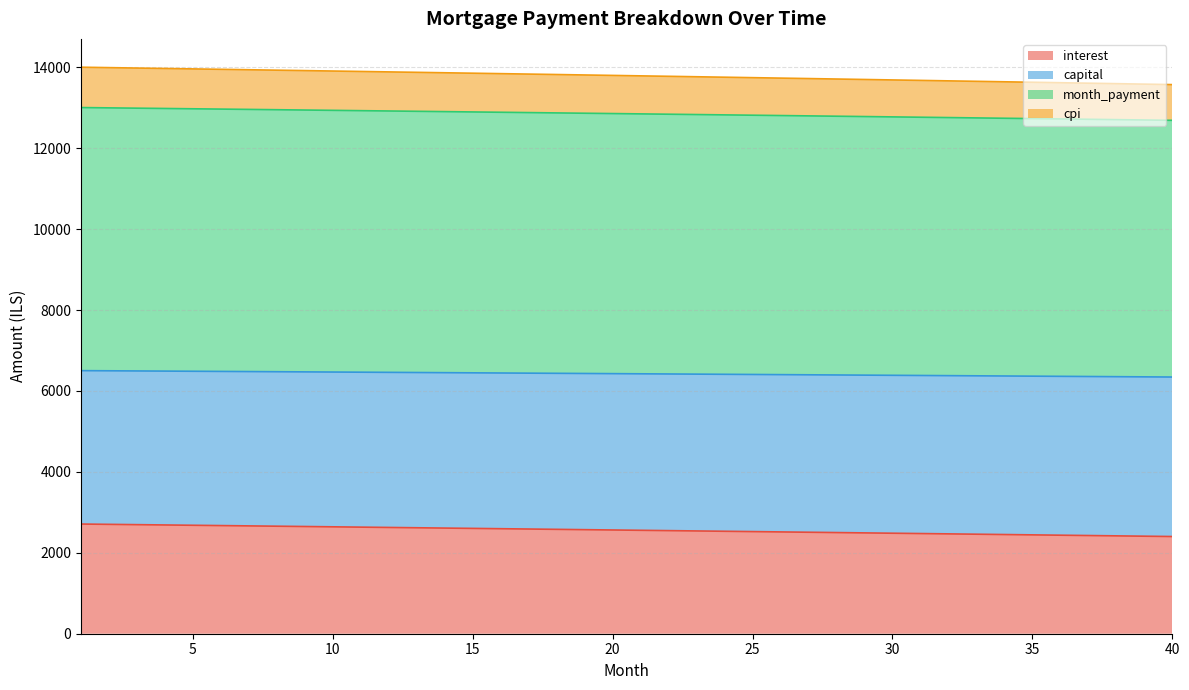

True or false: capital and cpi intersect in this chart.

False